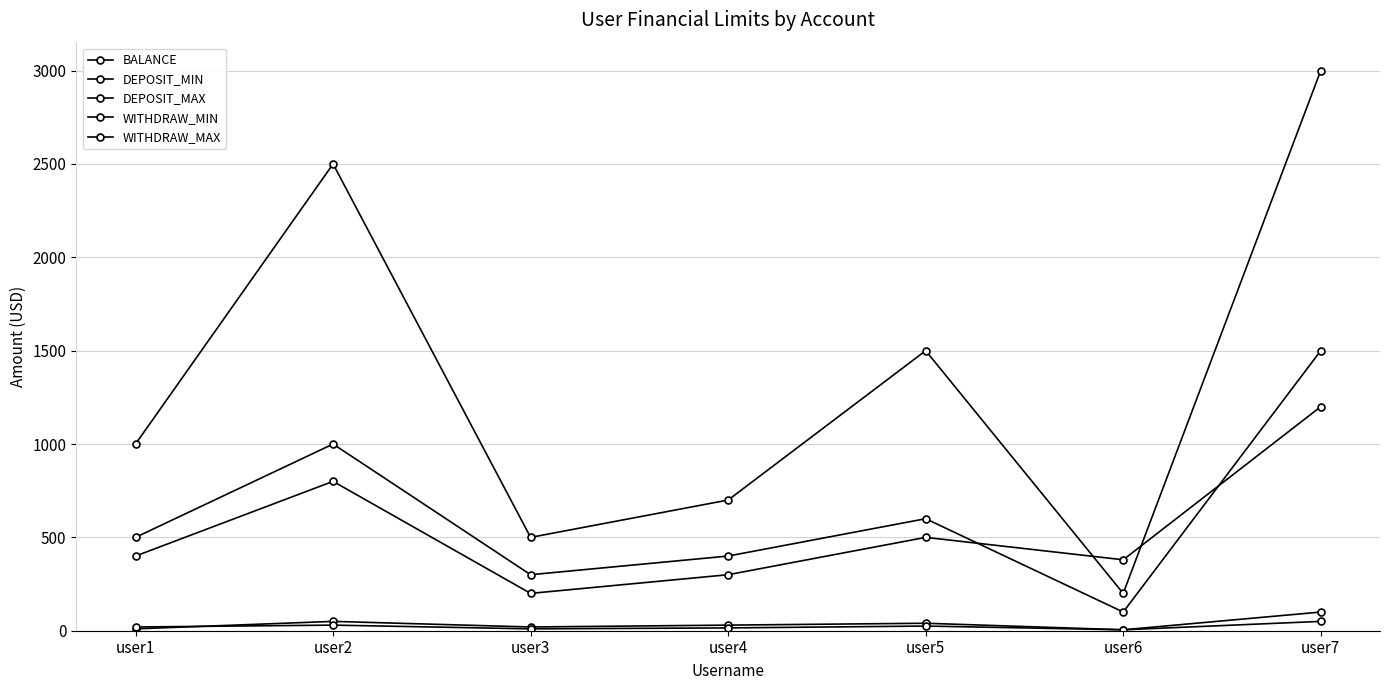

How many lines are shown in the chart?

5